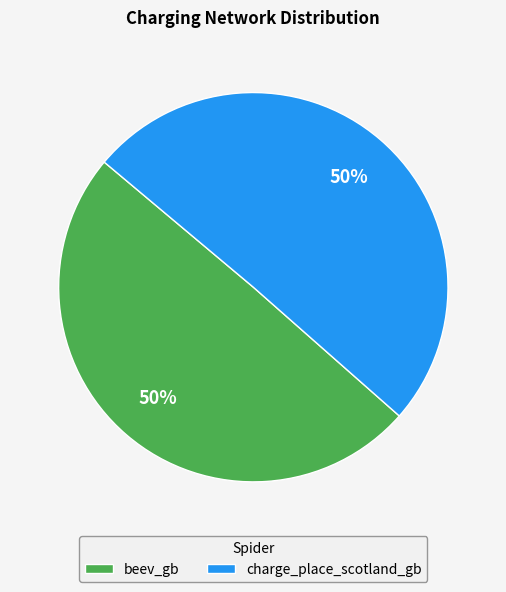

Approximately how many times larger is the value at charge_place_scotland_gb compared to beev_gb?

1.0